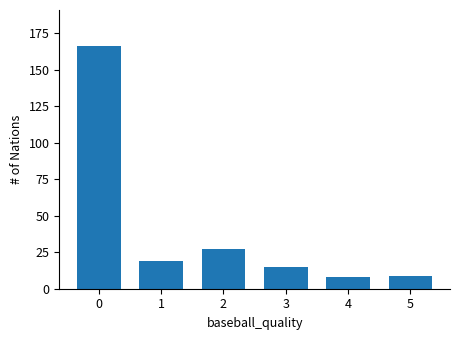

Reading left to right, transcribe all the data shown in this chart.

166	19	27	15	8	9